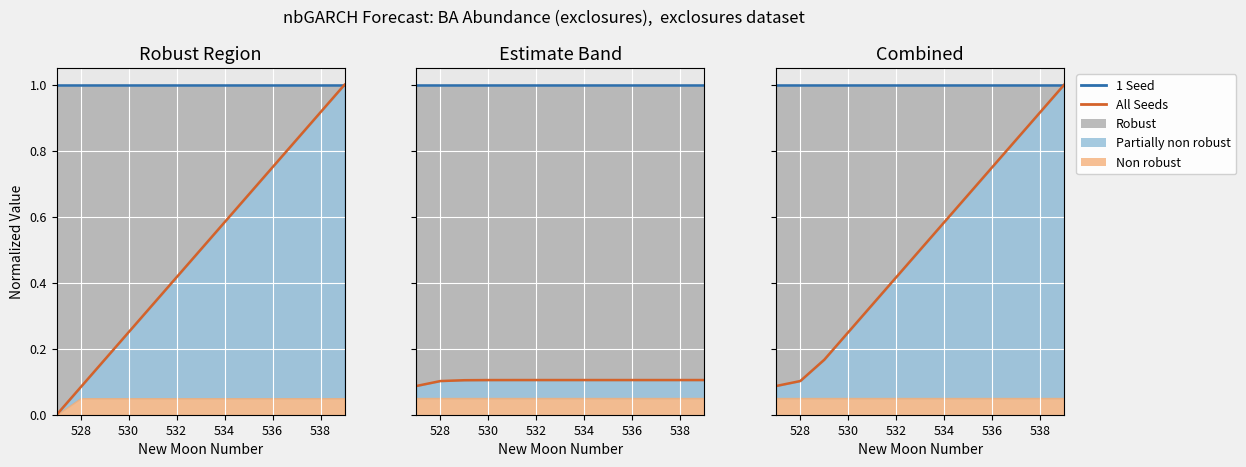

Which series has the widest spread of values?

All Seeds